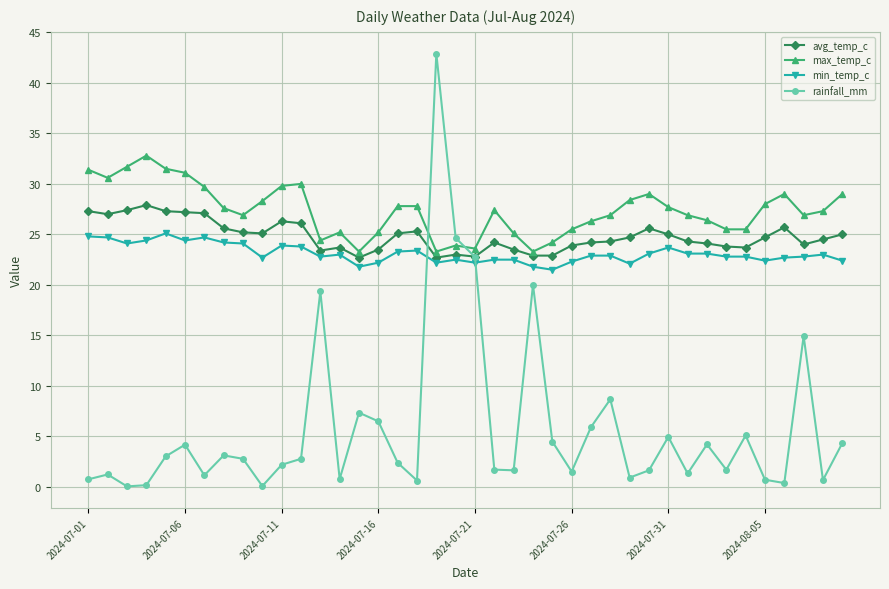

After their last crossing, which series has the higher values: rainfall_mm or min_temp_c?

min_temp_c